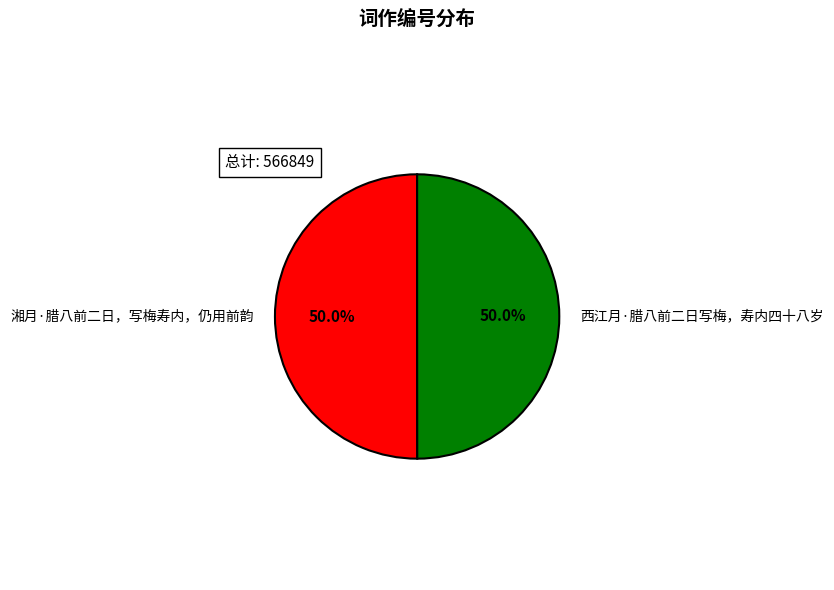

To the nearest percent, what is the combined percentage of 湘月·腊八前二日，写梅寿内，仍用前韵 and 西江月·腊八前二日写梅，寿内四十八岁?

100%